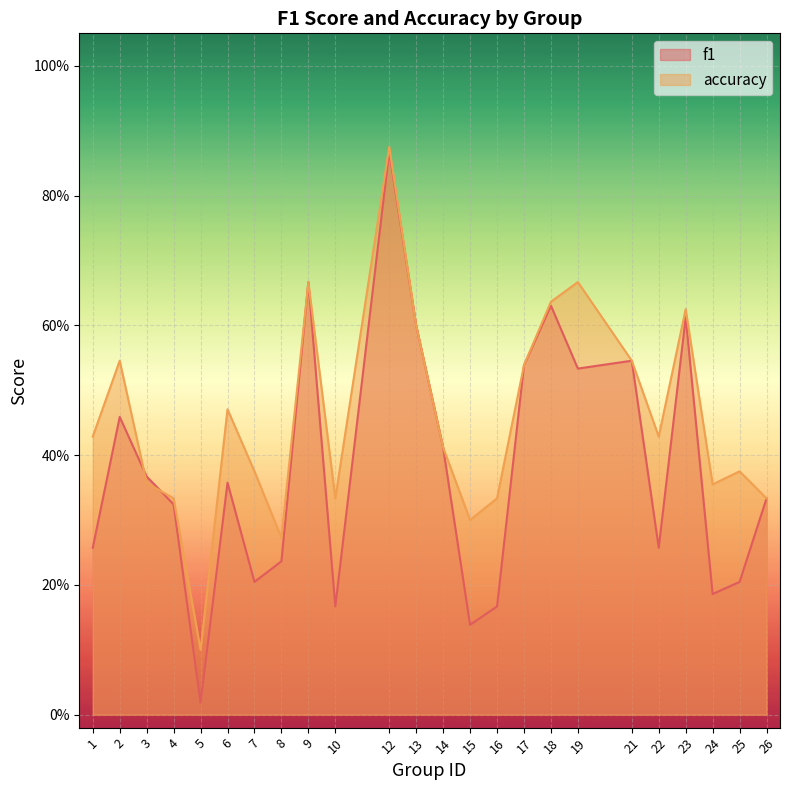

Reading left to right, extract all data points from this chart.

f1: 1=0.3	2=0.5	3=0.4	4=0.3	5=0.0	6=0.4	7=0.2	8=0.2	9=0.7	10=0.2	12=0.9	13=0.6	14=0.4	15=0.1	16=0.2	17=0.5	18=0.6	19=0.5	21=0.5	22=0.3	23=0.6	24=0.2	25=0.2	26=0.3
accuracy: 1=0.4	2=0.5	3=0.4	4=0.3	5=0.1	6=0.5	7=0.4	8=0.3	9=0.7	10=0.3	12=0.9	13=0.6	14=0.4	15=0.3	16=0.3	17=0.5	18=0.6	19=0.7	21=0.5	22=0.4	23=0.6	24=0.4	25=0.4	26=0.3